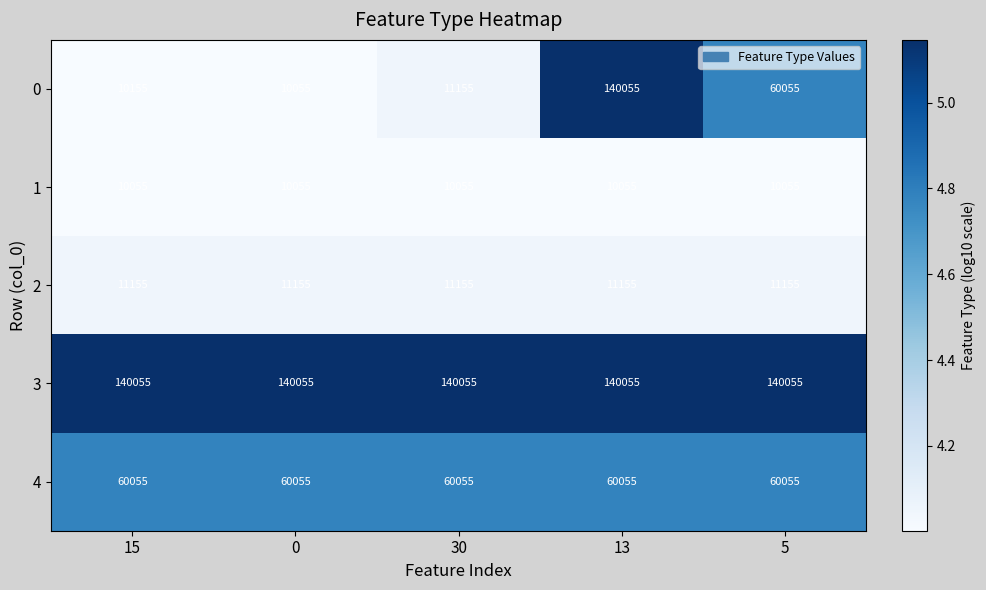

Count the number of data series in this chart.

5